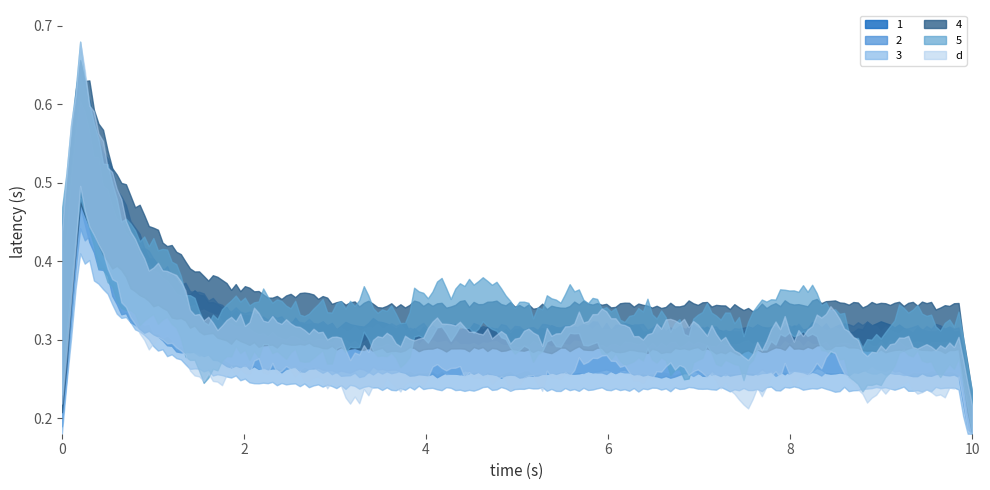

True or false: 4 and 1 cross at least once.

False